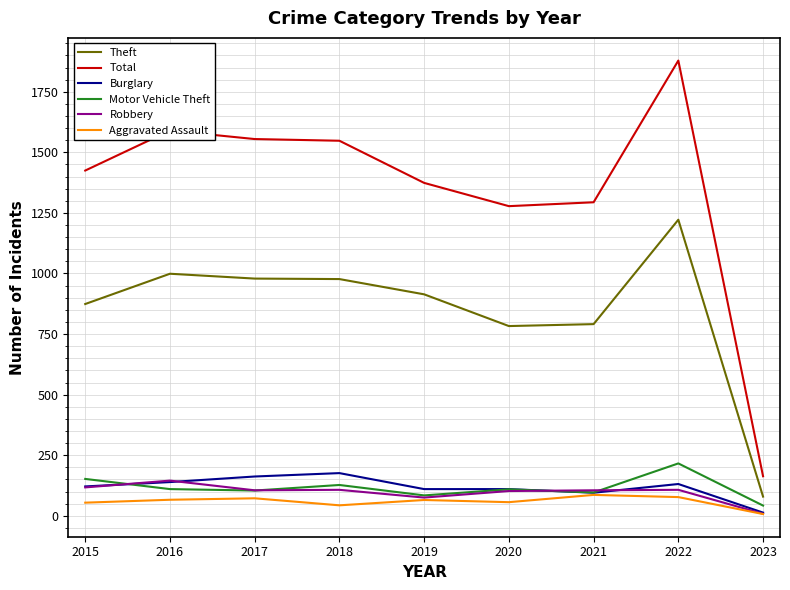

How many lines are shown in the chart?

6